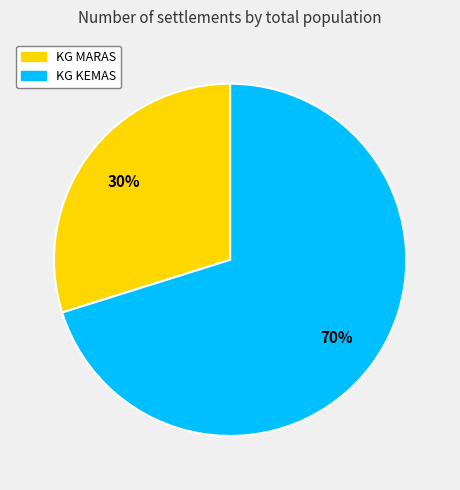

To the nearest percent, what is the average slice percentage?

50%